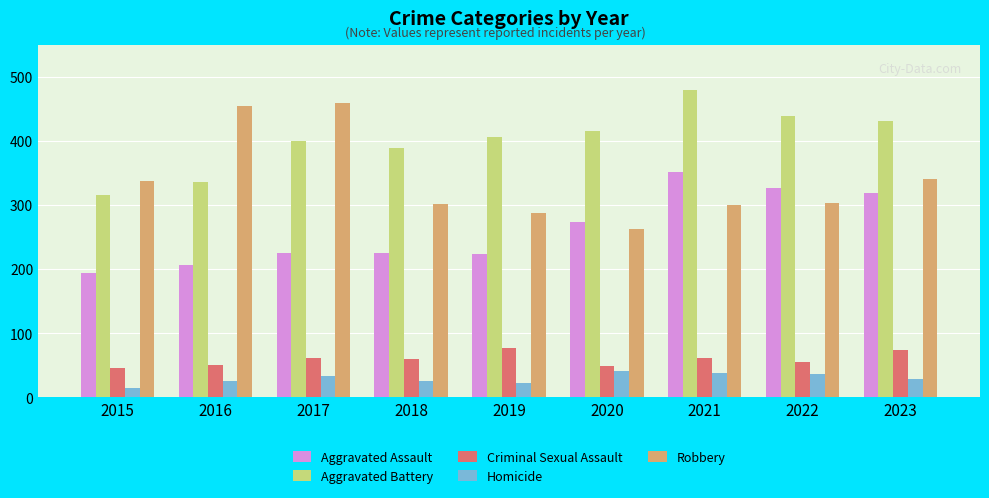

At which category is the sum across all series the highest?

2021